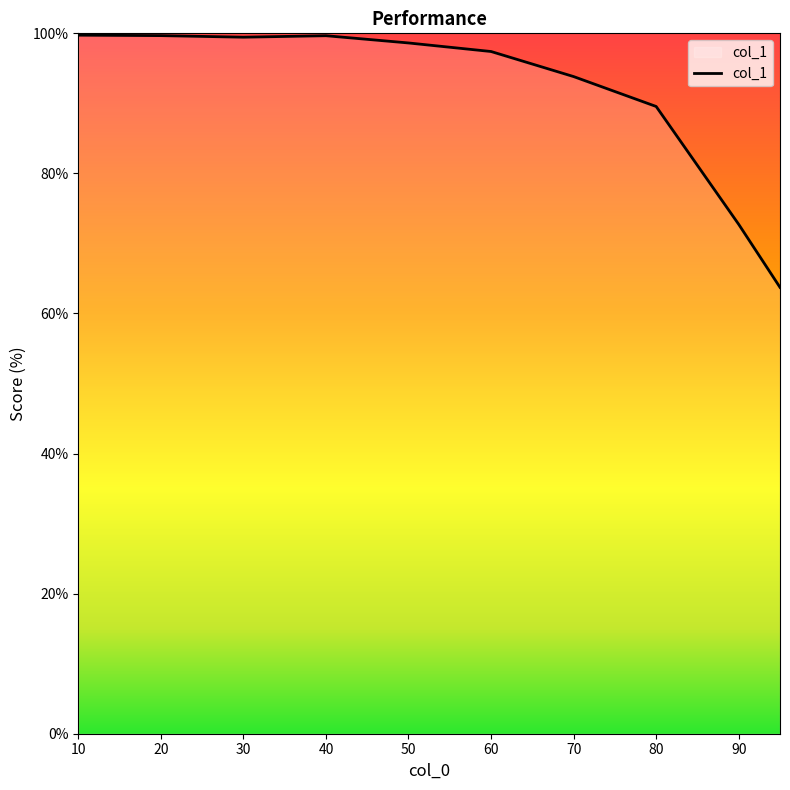

How many categories are shown in the chart?

10